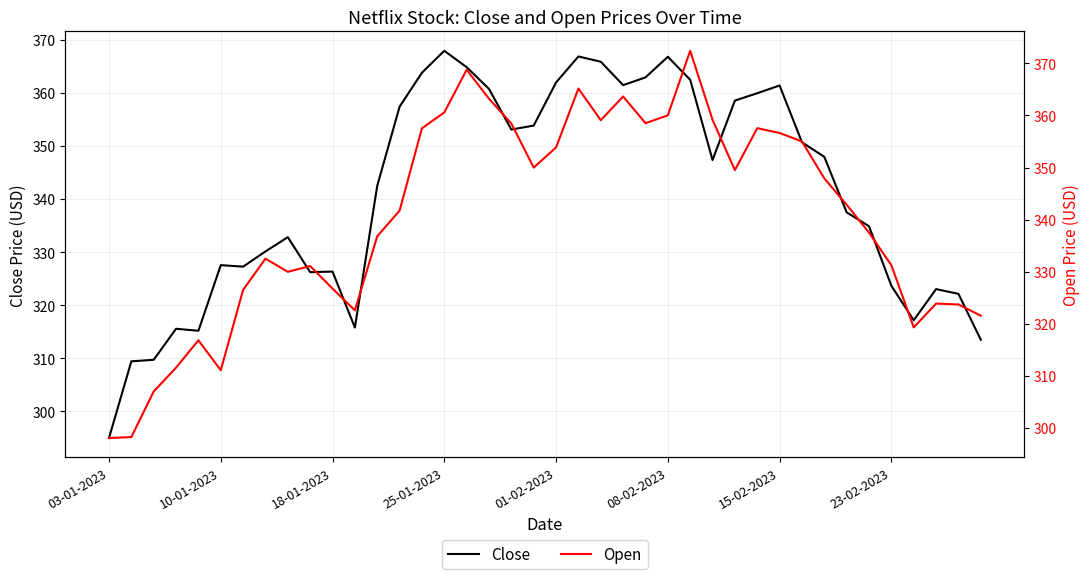

True or false: Close and Open intersect in this chart.

True